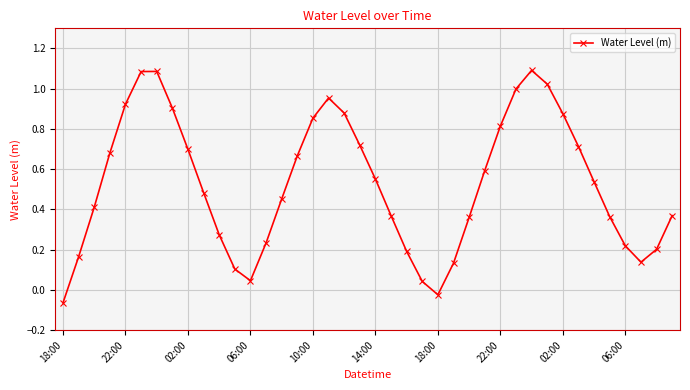

How many points are higher than both their immediate neighbors (excluding endpoints)?

3